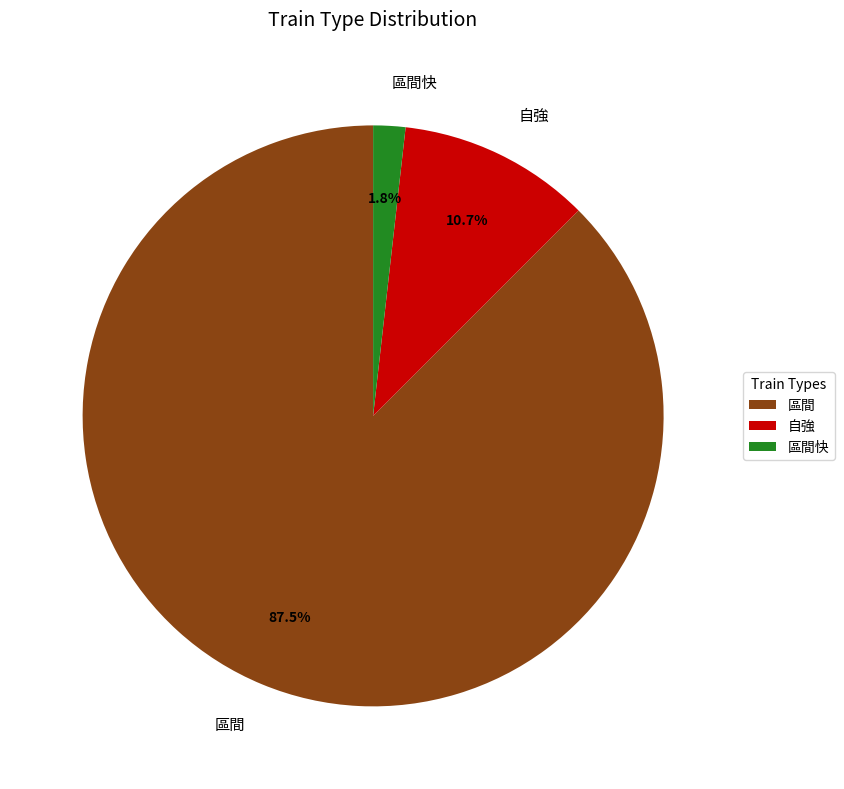

Which slice represents more than half of the pie?

區間